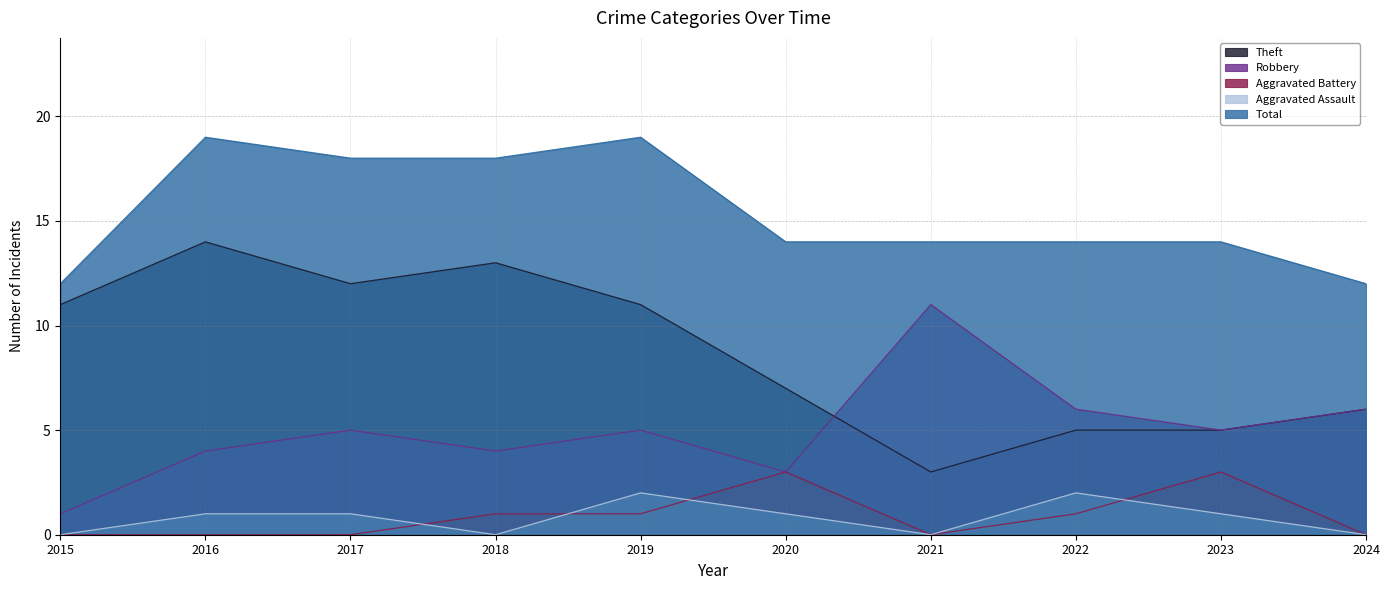

True or false: Aggravated Assault and Robbery intersect in this chart.

False